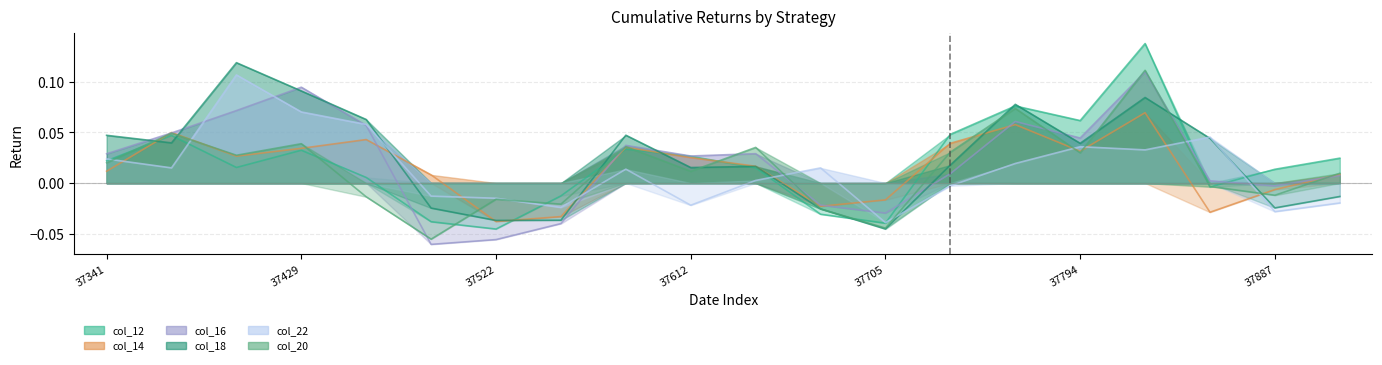

How many negative values does the col_14 series have?

6